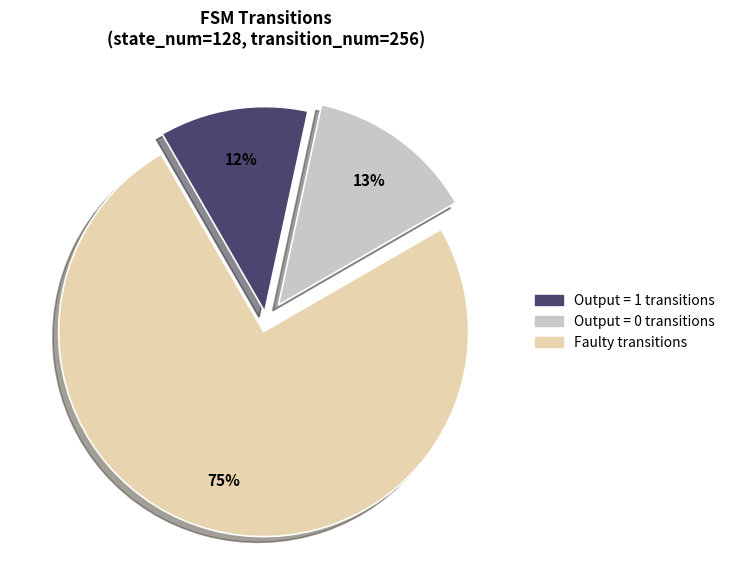

Is there a majority slice in this chart?

Yes